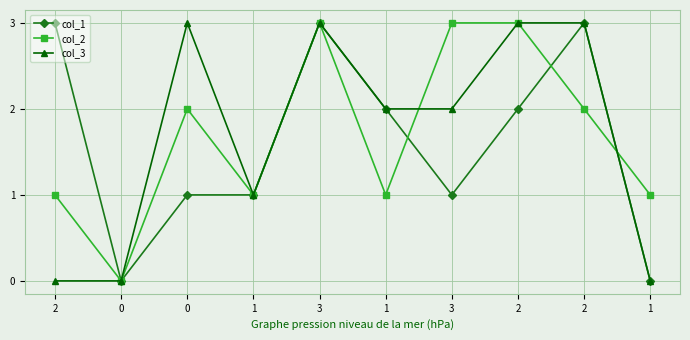

The value of col_1 at 3 is 3. True or false?

True